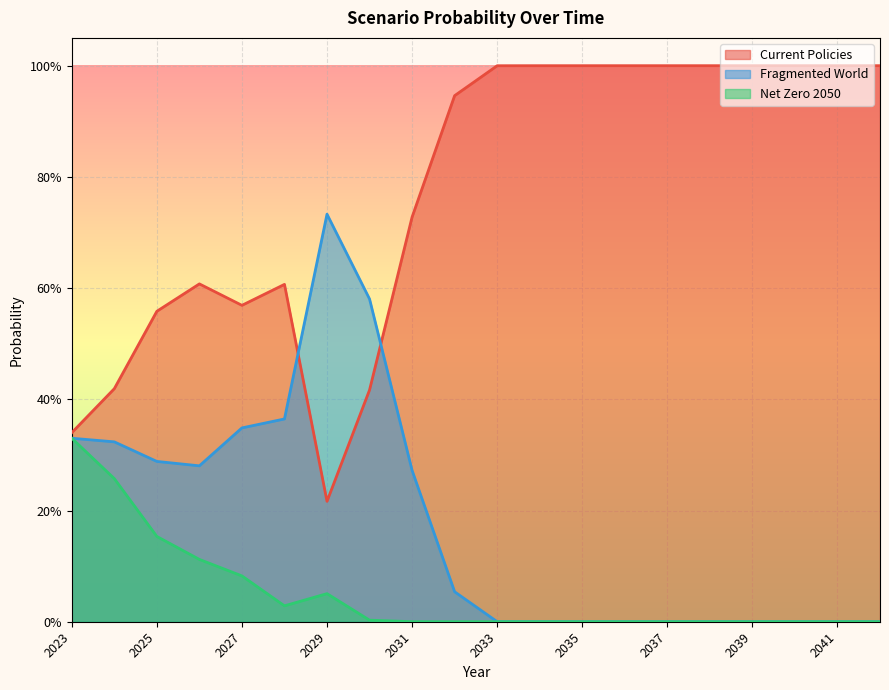

At which category does the chart reach its minimum across all series?

2042